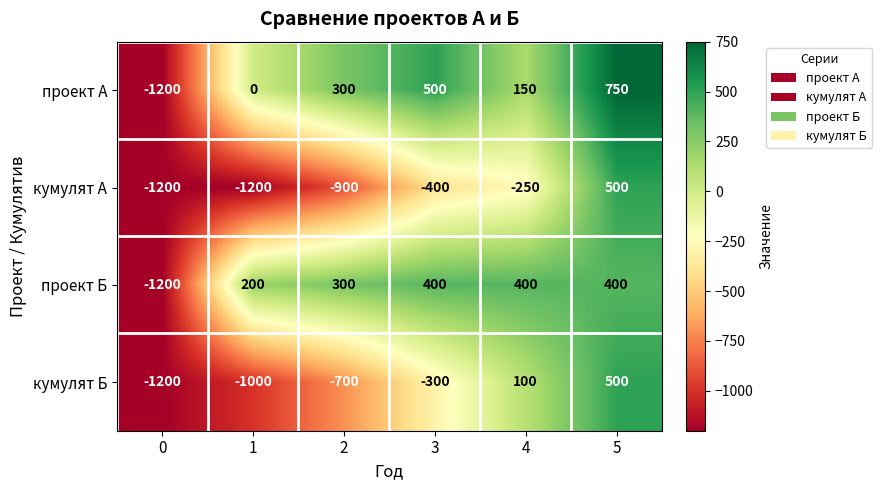

The value of проект А at 3 is 500. True or false?

True